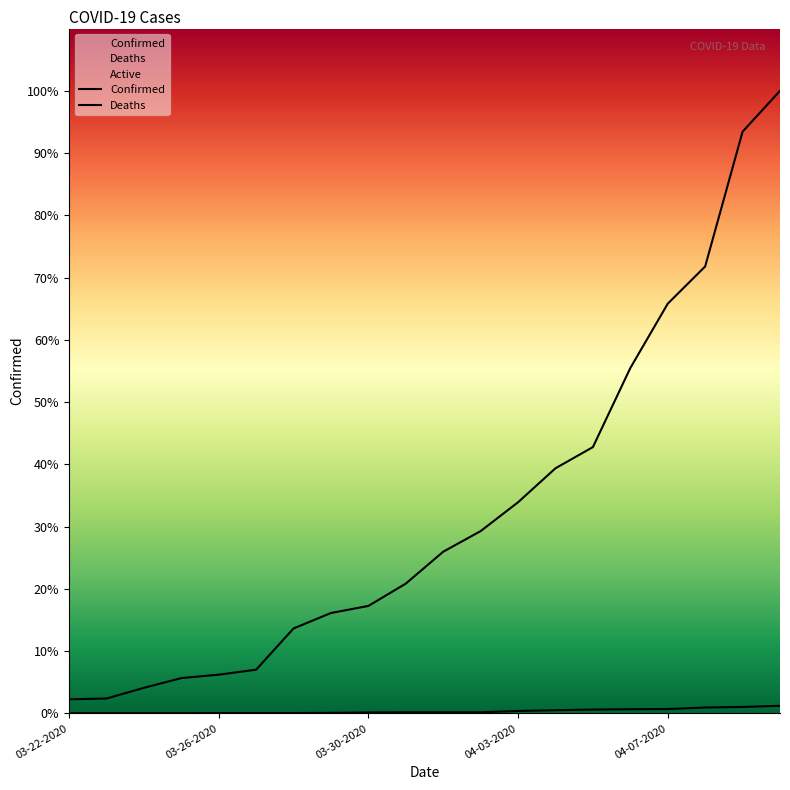

How many series are shown in this chart?

2